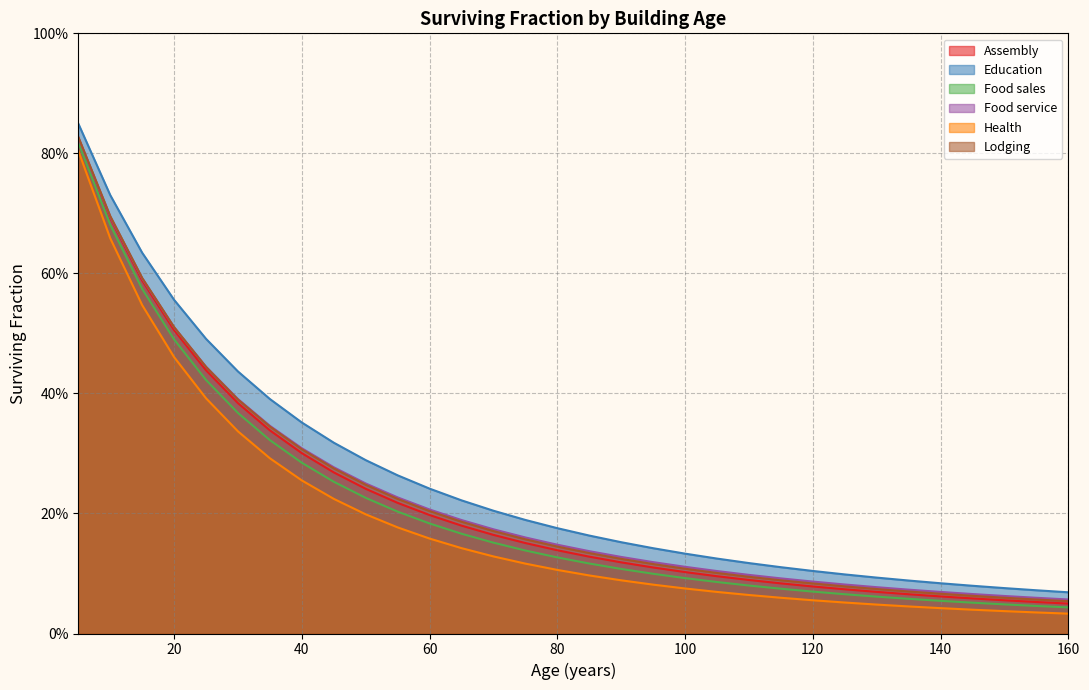

Reading left to right, extract all data points from this chart.

Assembly: 5=0.8	10=0.7	15=0.6	20=0.5	25=0.4	30=0.4	35=0.3	40=0.3	45=0.3	50=0.2	55=0.2	60=0.2	65=0.2	70=0.2	75=0.2	80=0.1	85=0.1	90=0.1	95=0.1	100=0.1	105=0.1	110=0.1	115=0.1	120=0.1	125=0.1	130=0.1	135=0.1	140=0.1	145=0.1	150=0.1	155=0.1	160=0.0
Education: 5=0.8	10=0.7	15=0.6	20=0.6	25=0.5	30=0.4	35=0.4	40=0.4	45=0.3	50=0.3	55=0.3	60=0.2	65=0.2	70=0.2	75=0.2	80=0.2	85=0.2	90=0.2	95=0.1	100=0.1	105=0.1	110=0.1	115=0.1	120=0.1	125=0.1	130=0.1	135=0.1	140=0.1	145=0.1	150=0.1	155=0.1	160=0.1
Food sales: 5=0.8	10=0.7	15=0.6	20=0.5	25=0.4	30=0.4	35=0.3	40=0.3	45=0.3	50=0.2	55=0.2	60=0.2	65=0.2	70=0.2	75=0.1	80=0.1	85=0.1	90=0.1	95=0.1	100=0.1	105=0.1	110=0.1	115=0.1	120=0.1	125=0.1	130=0.1	135=0.1	140=0.1	145=0.1	150=0.0	155=0.0	160=0.0
Food service: 5=0.8	10=0.7	15=0.6	20=0.5	25=0.4	30=0.4	35=0.3	40=0.3	45=0.3	50=0.2	55=0.2	60=0.2	65=0.2	70=0.2	75=0.2	80=0.1	85=0.1	90=0.1	95=0.1	100=0.1	105=0.1	110=0.1	115=0.1	120=0.1	125=0.1	130=0.1	135=0.1	140=0.1	145=0.1	150=0.1	155=0.1	160=0.1
Health: 5=0.8	10=0.7	15=0.5	20=0.5	25=0.4	30=0.3	35=0.3	40=0.3	45=0.2	50=0.2	55=0.2	60=0.2	65=0.1	70=0.1	75=0.1	80=0.1	85=0.1	90=0.1	95=0.1	100=0.1	105=0.1	110=0.1	115=0.1	120=0.1	125=0.1	130=0.0	135=0.0	140=0.0	145=0.0	150=0.0	155=0.0	160=0.0
Lodging: 5=0.8	10=0.7	15=0.6	20=0.5	25=0.4	30=0.4	35=0.3	40=0.3	45=0.3	50=0.2	55=0.2	60=0.2	65=0.2	70=0.2	75=0.2	80=0.1	85=0.1	90=0.1	95=0.1	100=0.1	105=0.1	110=0.1	115=0.1	120=0.1	125=0.1	130=0.1	135=0.1	140=0.1	145=0.1	150=0.1	155=0.1	160=0.1